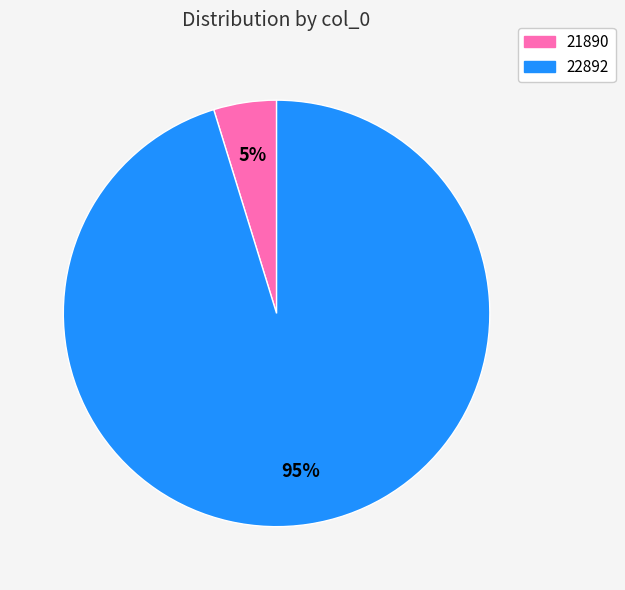

Is there any slice that represents more than half of the pie?

Yes